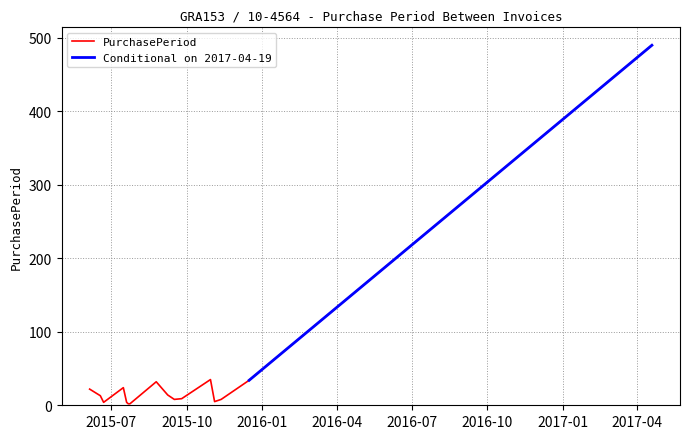

What is the label of the 3rd point from the right?

2015-11-12